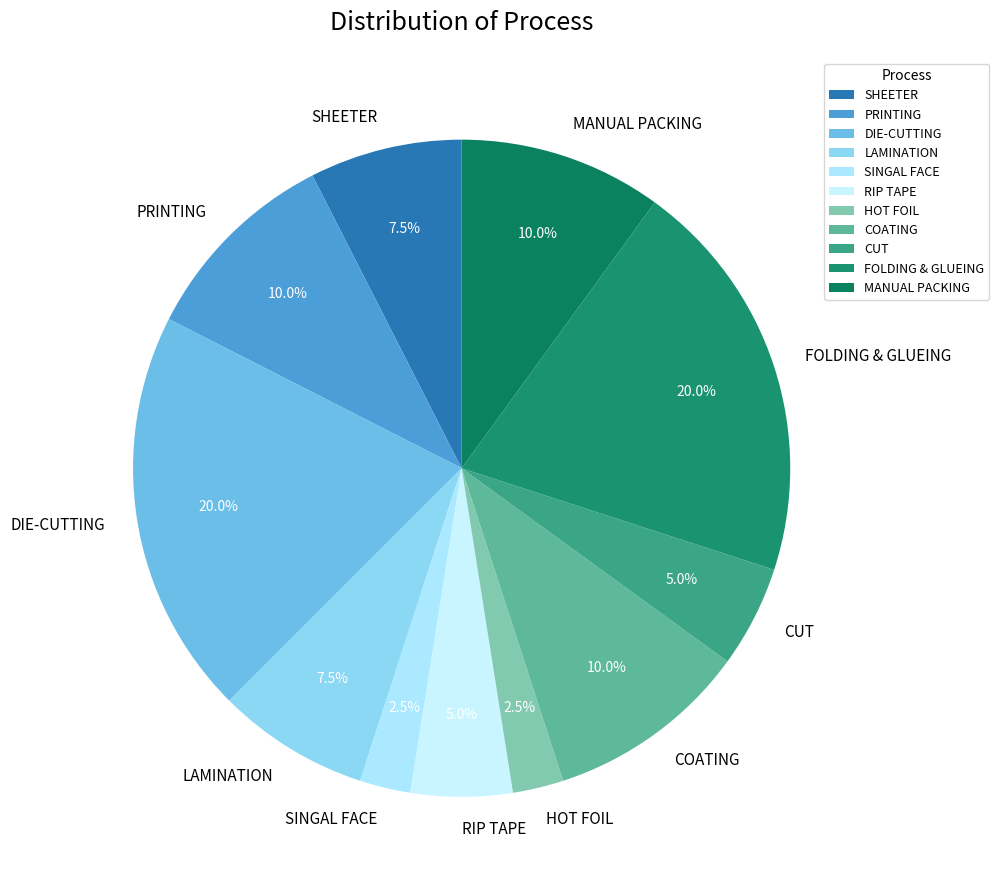

Count the number of slices in the pie.

11